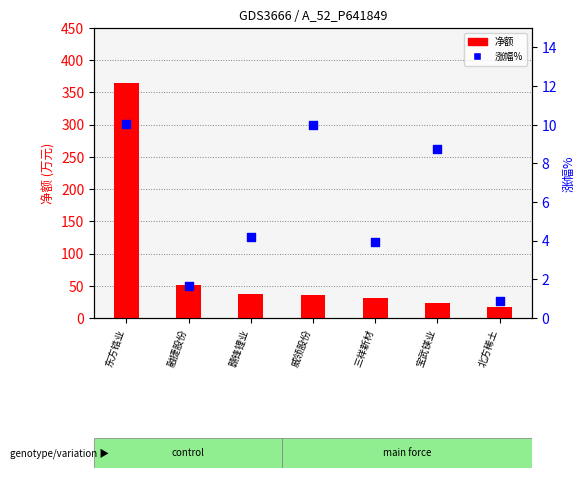

What are all the series names shown in the legend?

净额 (万元), 涨幅%